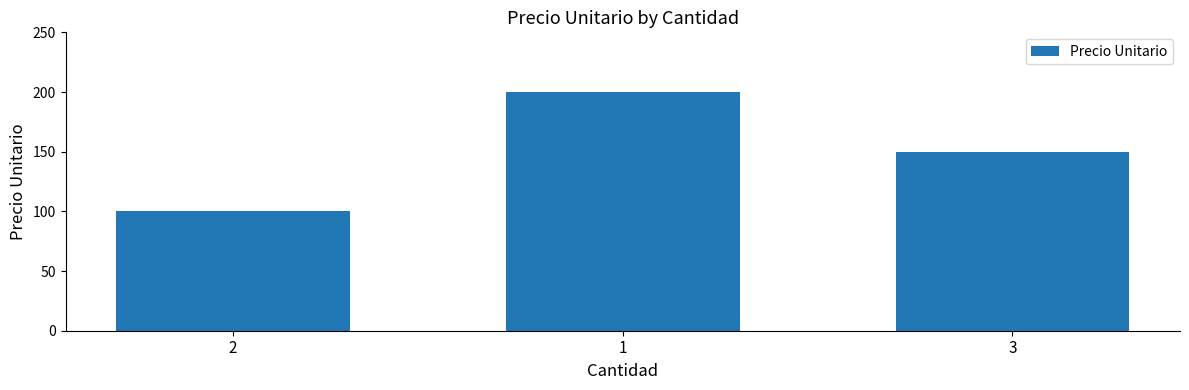

At which category does the chart reach its minimum across all series?

2